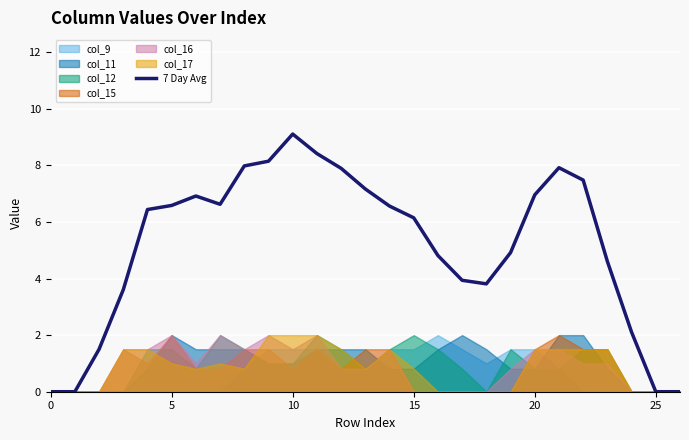

Reading left to right, transcribe all the data shown in this chart.

0.0	0.0	1.5	3.6	6.4	6.6	6.9	6.6	8.0	8.1	9.1	8.4	7.9	7.2	6.6	6.1	4.8	3.9	3.8	4.9	7.0	7.9	7.5	4.6	2.1	0.0	0.0